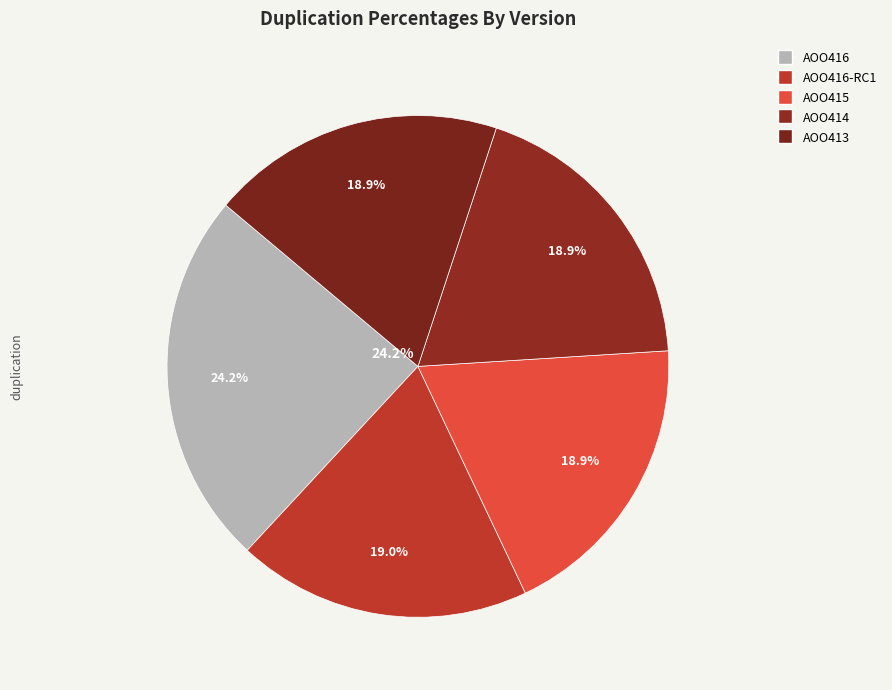

To the nearest percent, what is the difference between the AOO416-RC1 and AOO416 slice percentages?

5%